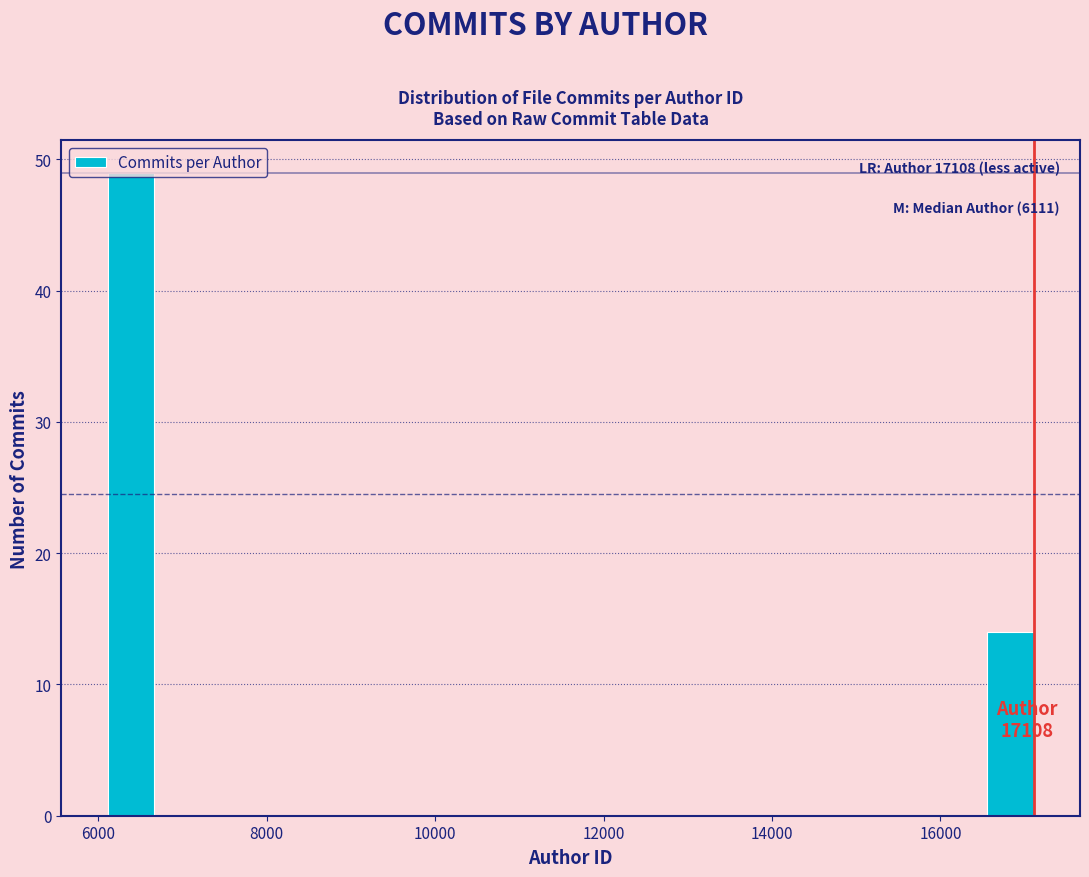

Around what value on the x-axis is the tallest bar? Give the approximate position of its centre, as read against the axis.

6400